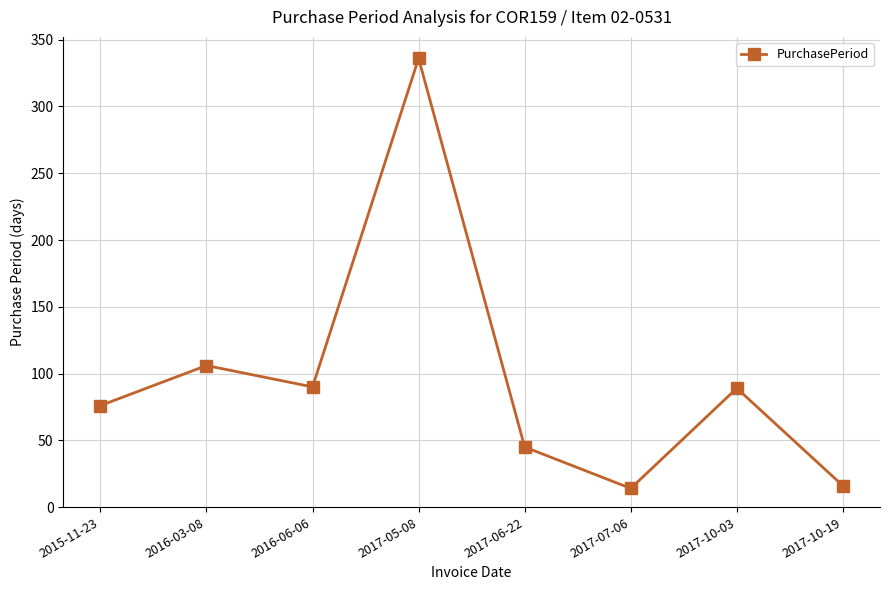

What is the sum of the values at 2017-06-22 and 2015-11-23?

121